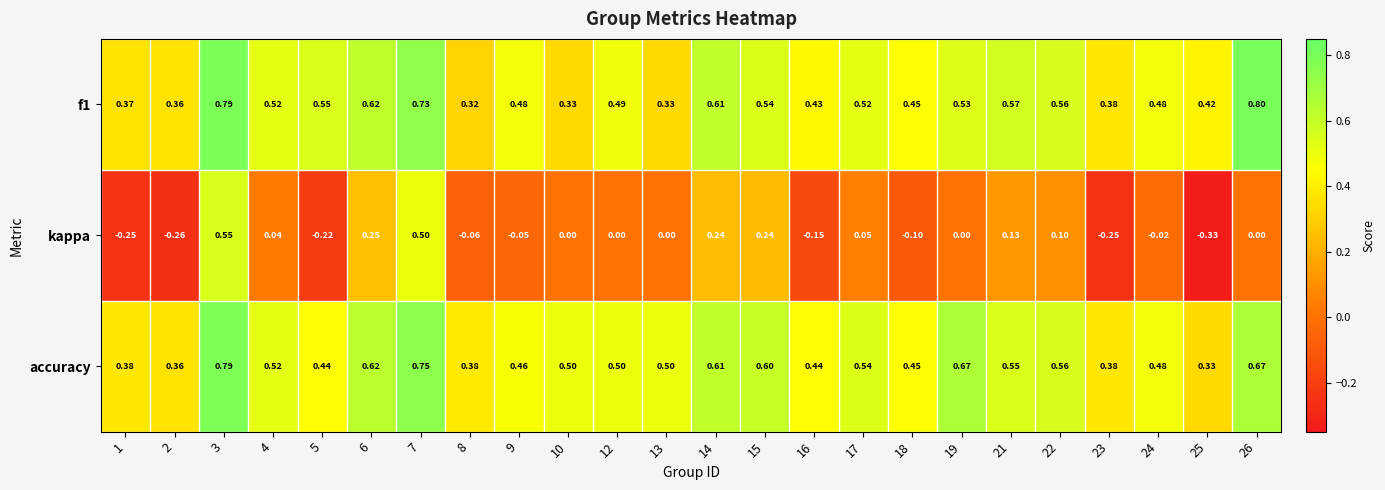

Which series changed the most between 13 and 26?

f1